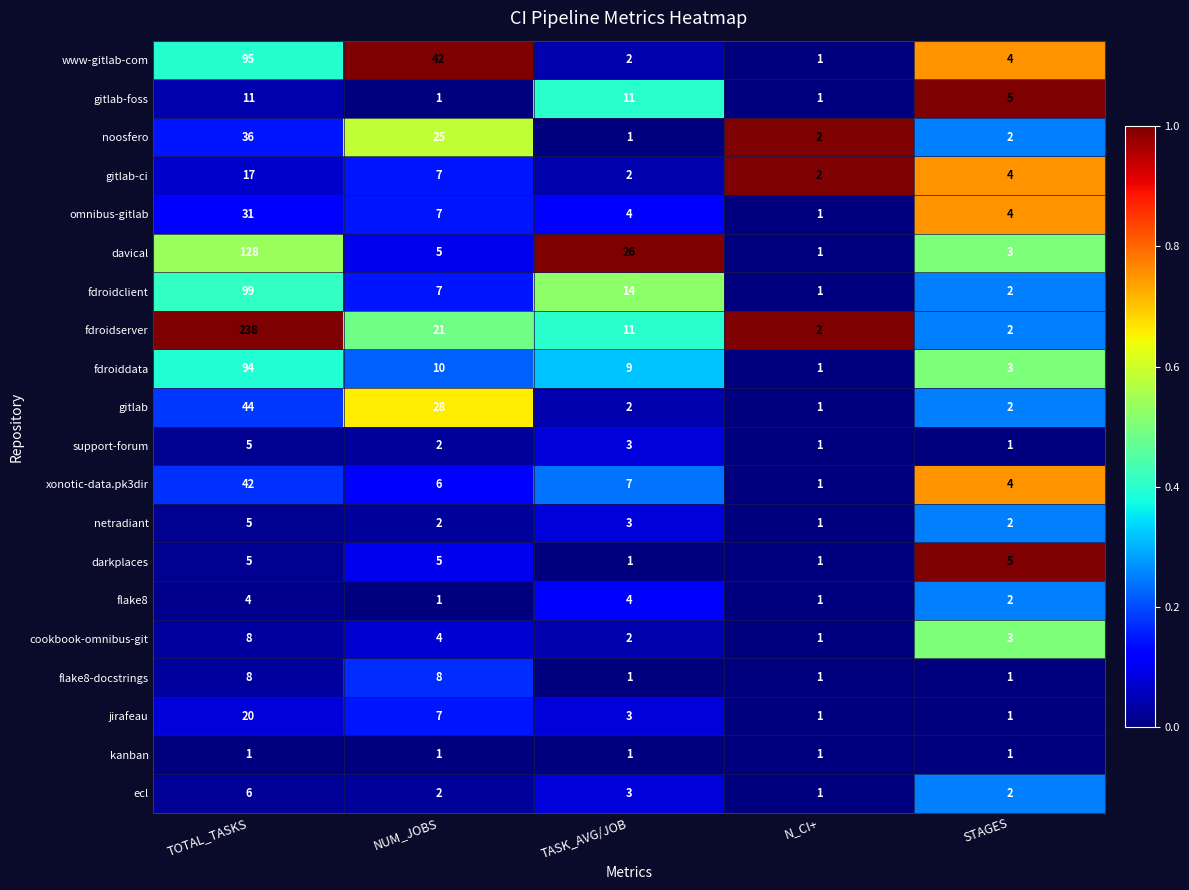

What is the sum of all noosfero values?

66